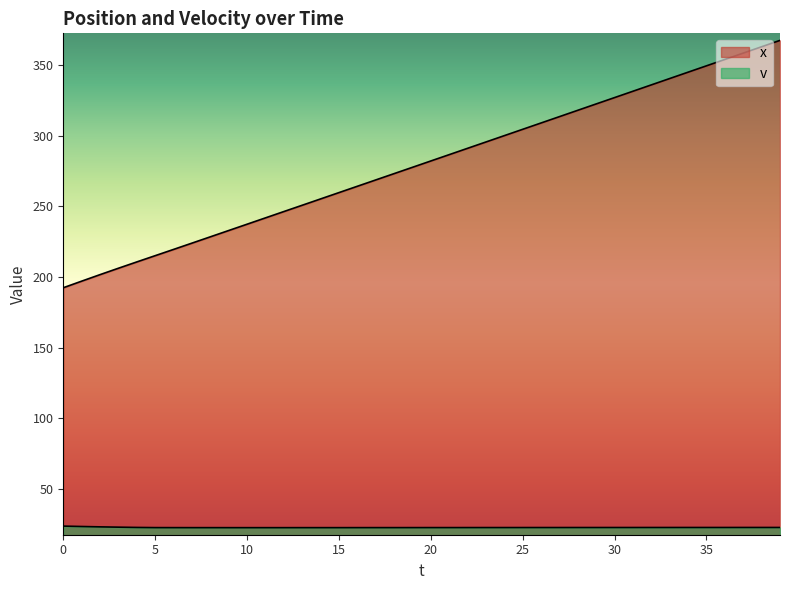

Rank the categories by v value from highest to lowest.

0, 1, 2, 3, 4, 37, 38, 39, 34, 35, 36, 32, 33, 30, 31, 28, 29, 26, 27, 25, 23, 24, 22, 20, 21, 5, 19, 17, 18, 6, 16, 7, 8, 13, 14, 15, 9, 10, 11, 12